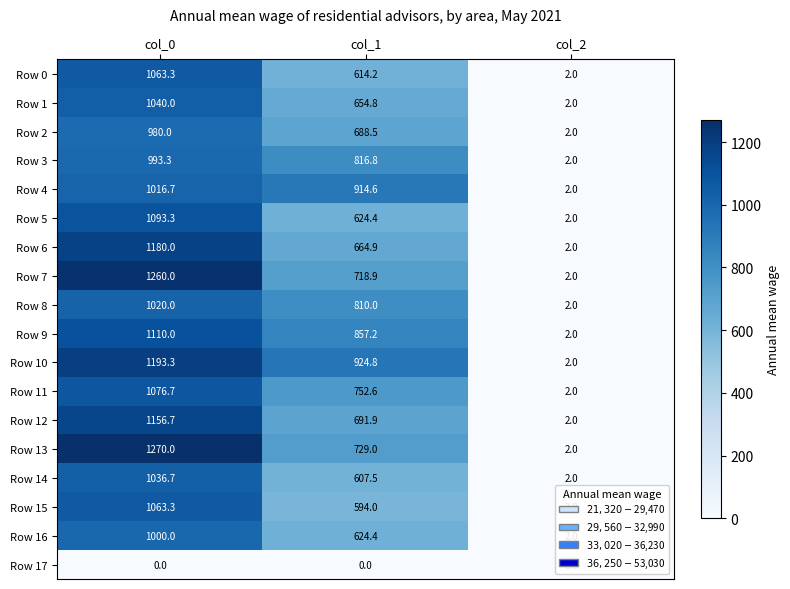

At which label is Row 16 closest to 501?

col_1